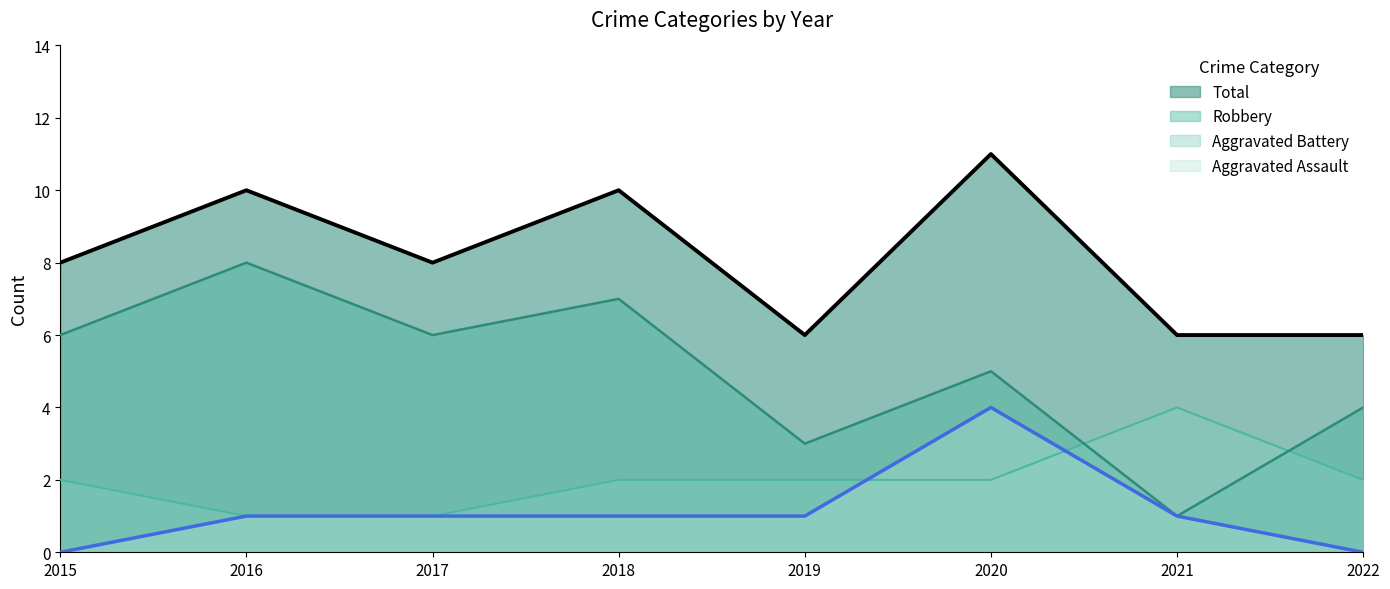

What is the sum of all Robbery values?

40